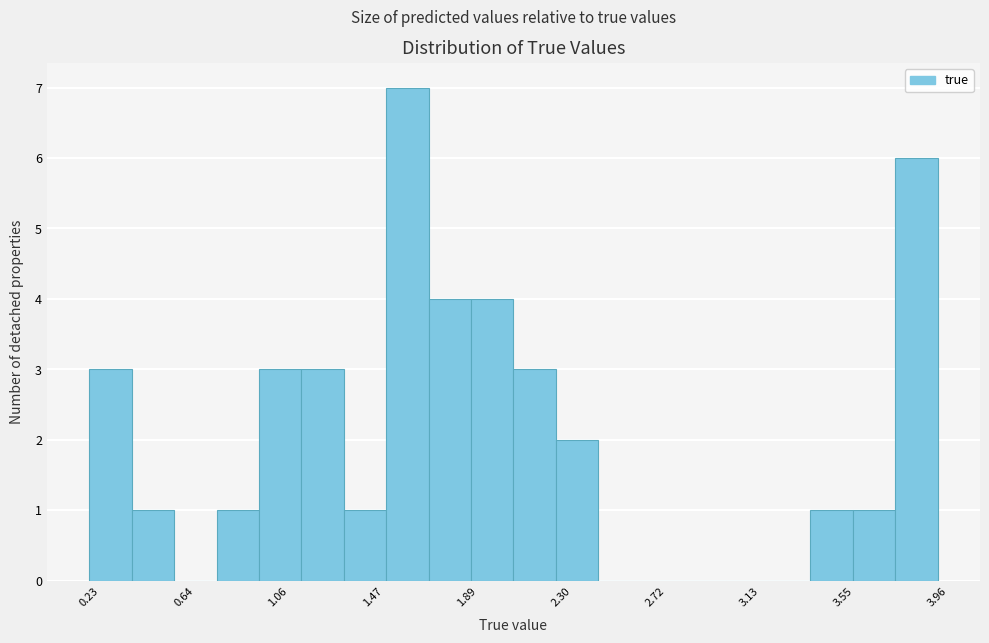

Read against the x-axis, roughly where is the centre of the tallest bar?

1.65